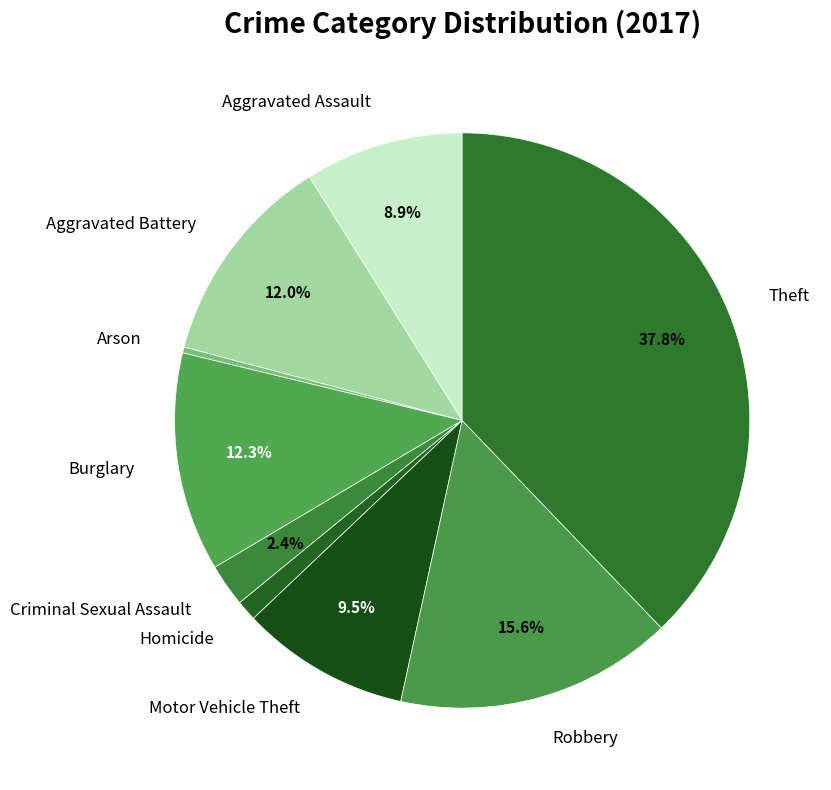

Which category has the biggest portion of the pie?

Theft